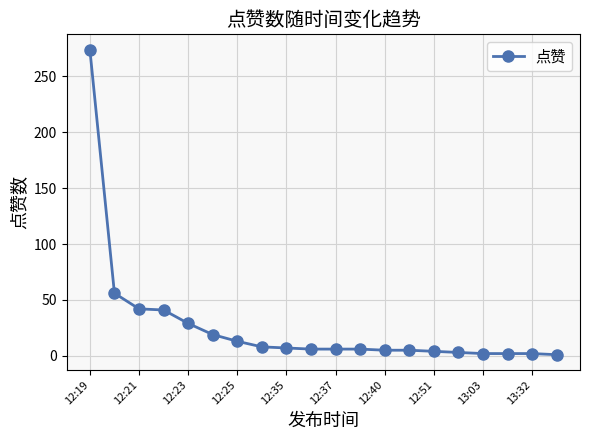

What is the average value?

27